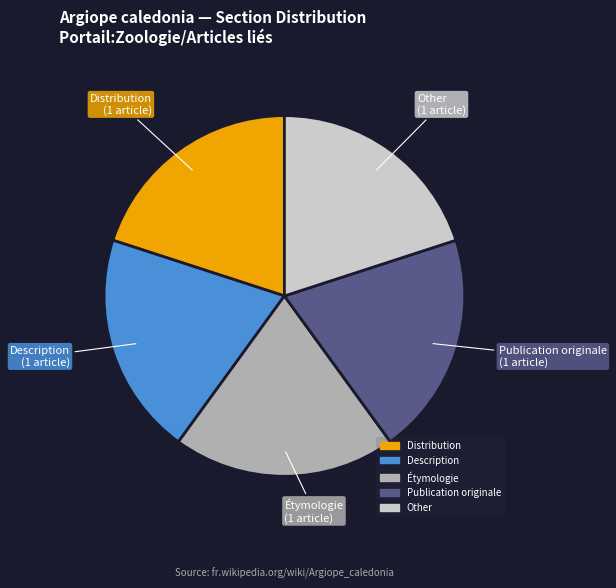

Is Distribution the majority of the pie?

No